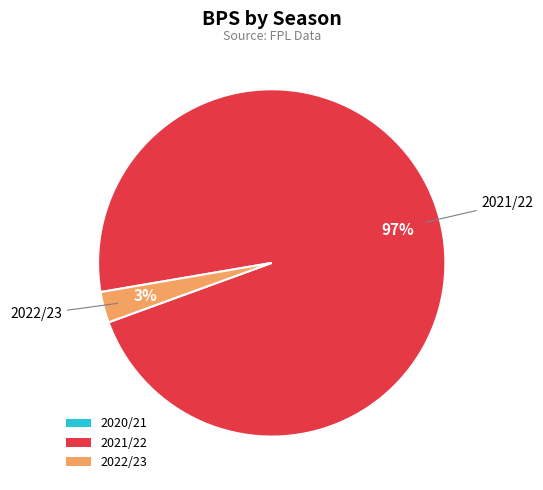

The 2021/22 slice represents 97% of the pie. True or false?

True